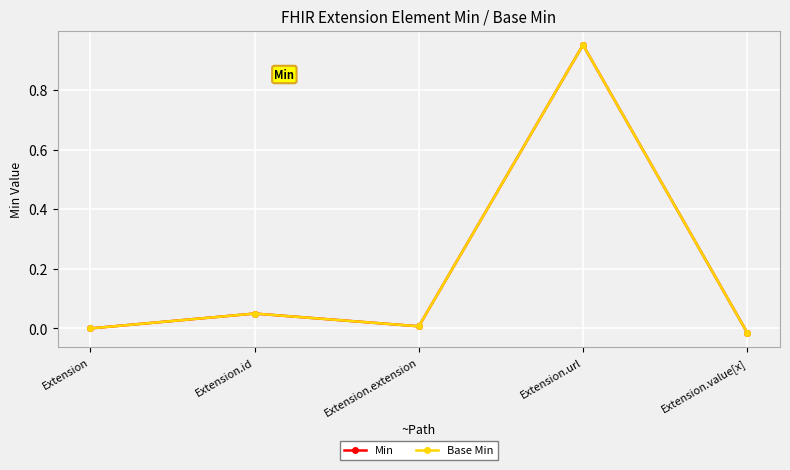

Does the chart have visible grid lines?

Yes